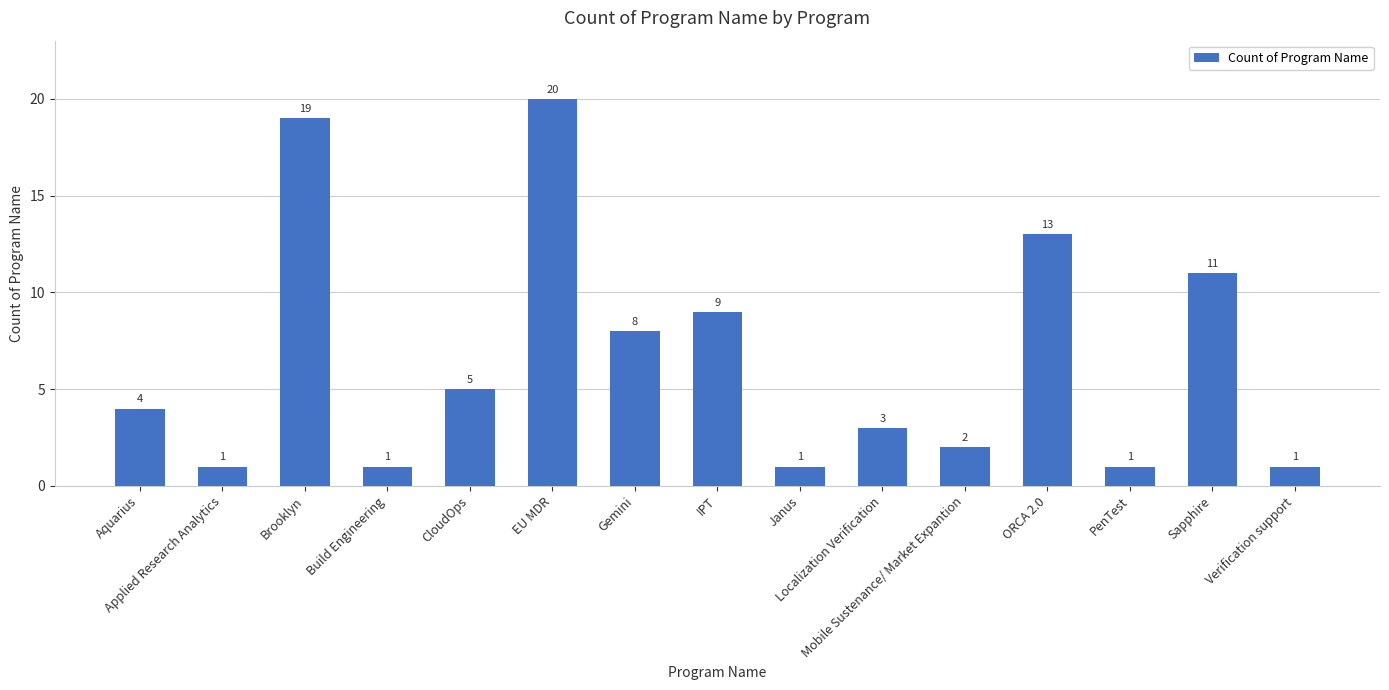

Reading left to right, transcribe all the data shown in this chart.

Aquarius=4	Applied Research Analytics=1	Brooklyn=19	Build Engineering=1	CloudOps=5	EU MDR=20	Gemini=8	IPT=9	Janus=1	Localization Verification=3	Mobile Sustenance/ Market Expantion=2	ORCA 2.0=13	PenTest=1	Sapphire=11	Verification support=1